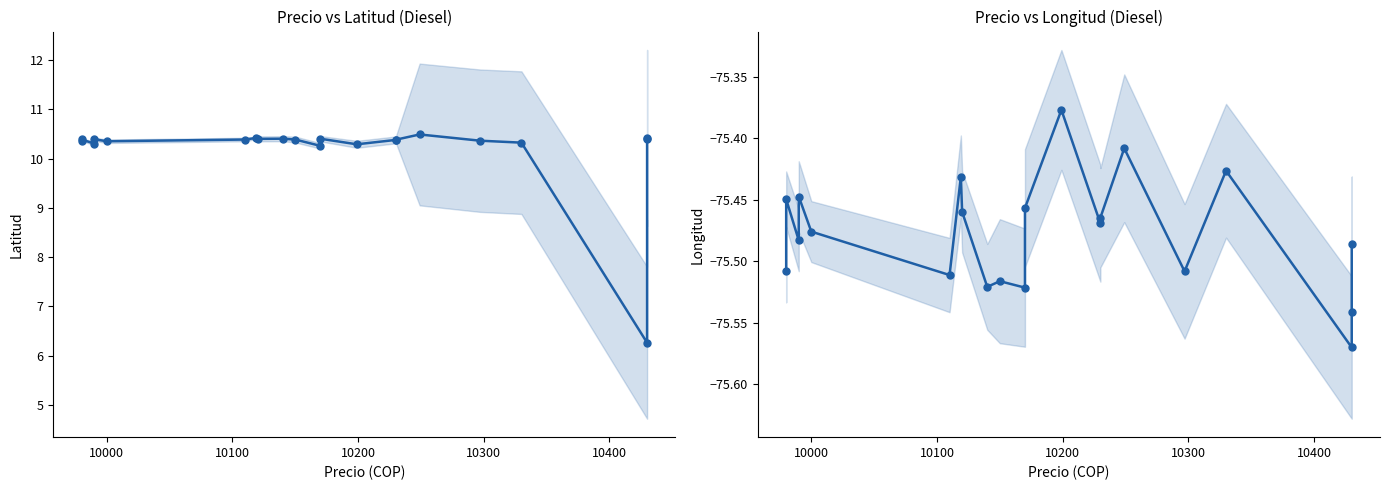

In Longitud, how many points are higher than both neighbors (excluding endpoints)?

7